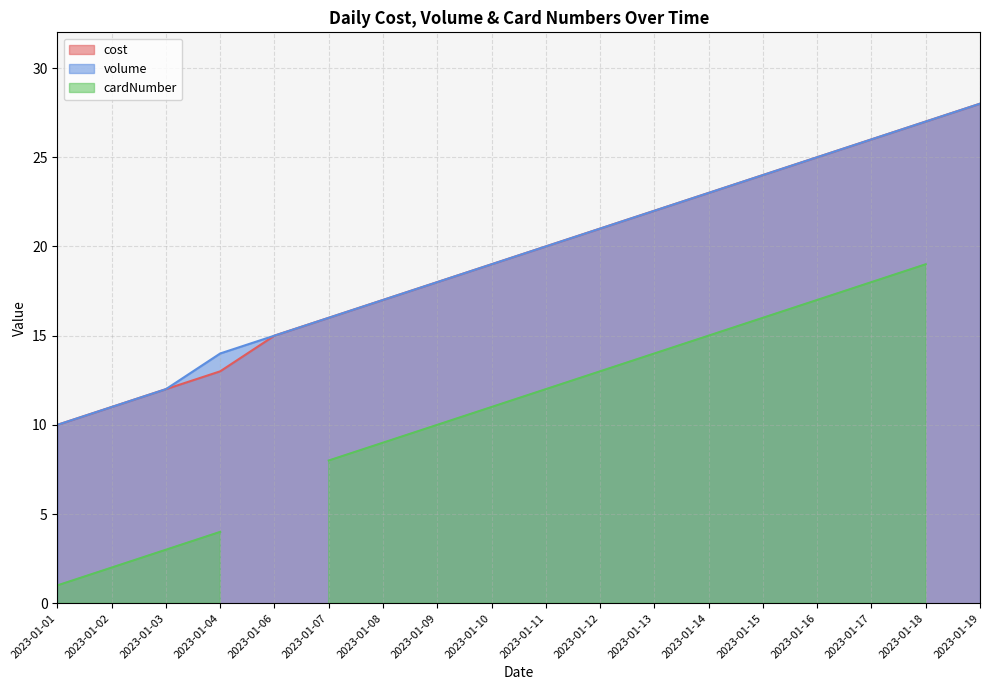

What is the minimum value for volume?

10